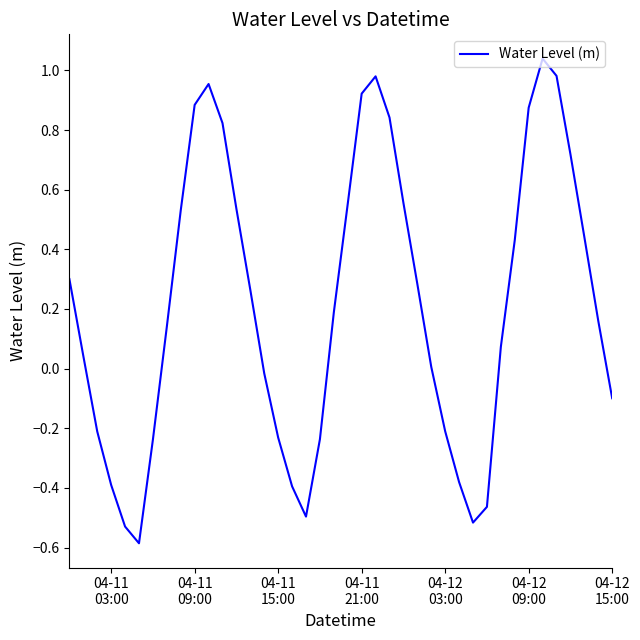

What is the smallest value displayed?

-0.6